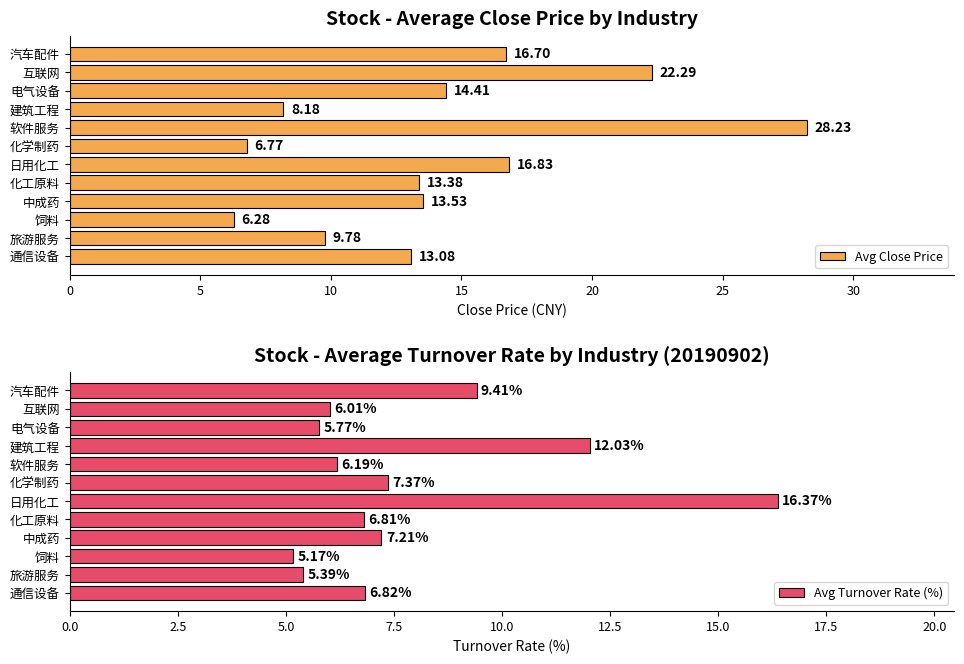

Which series has the largest range (max minus min)?

Avg Close Price